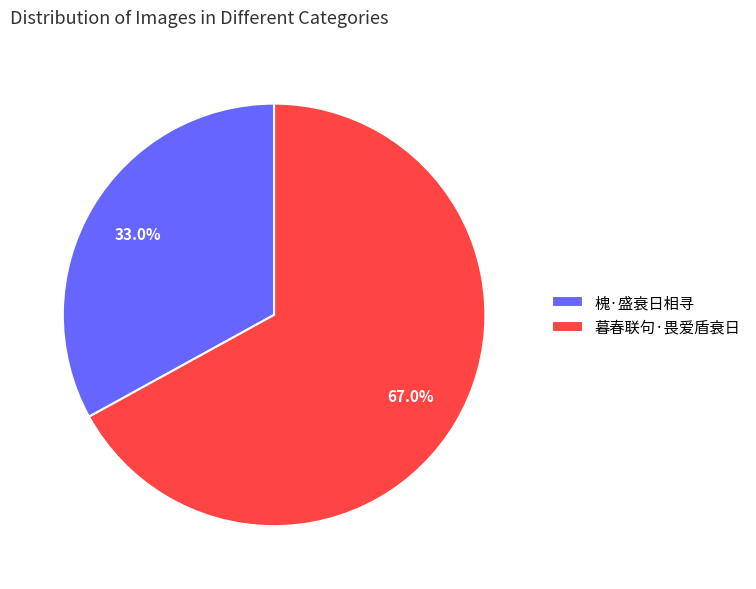

To the nearest percent, what portion does 槐·盛衰日相寻 represent?

33%